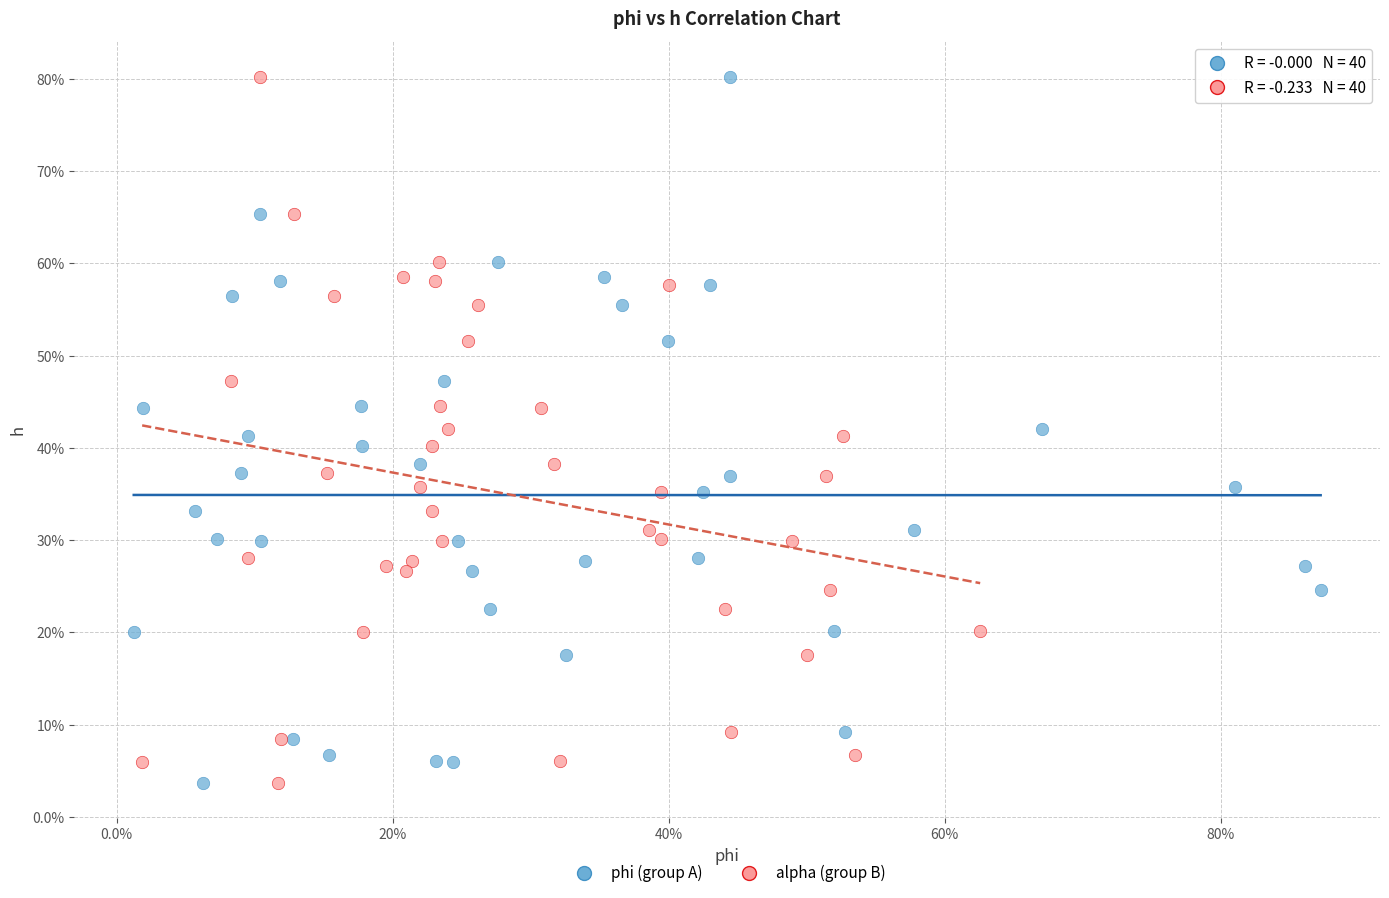

What are all the series names shown in the legend?

phi (group A), alpha (group B)